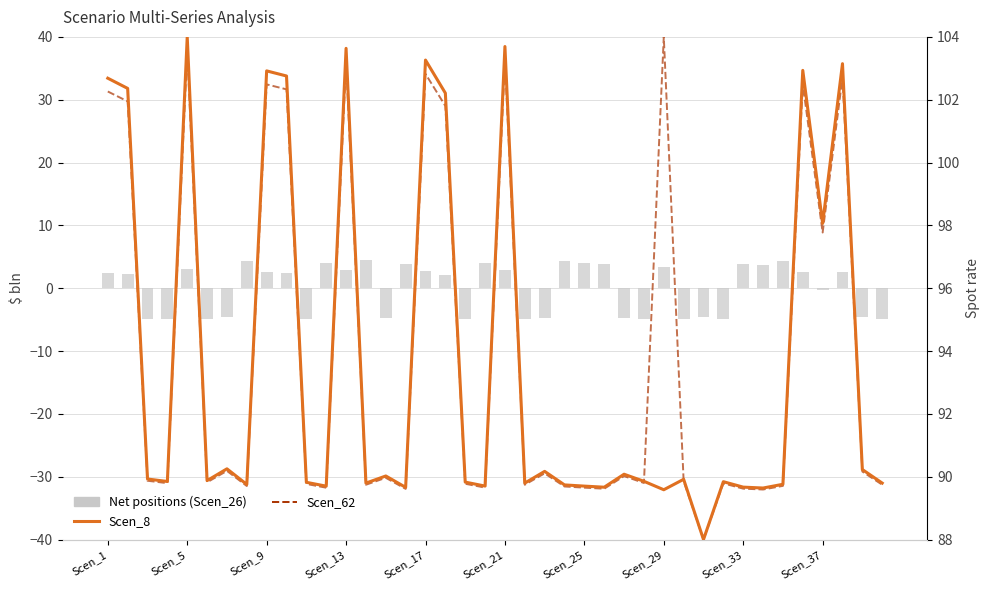

True or false: Net positions has a value of 3.1 at Scen_5.

True